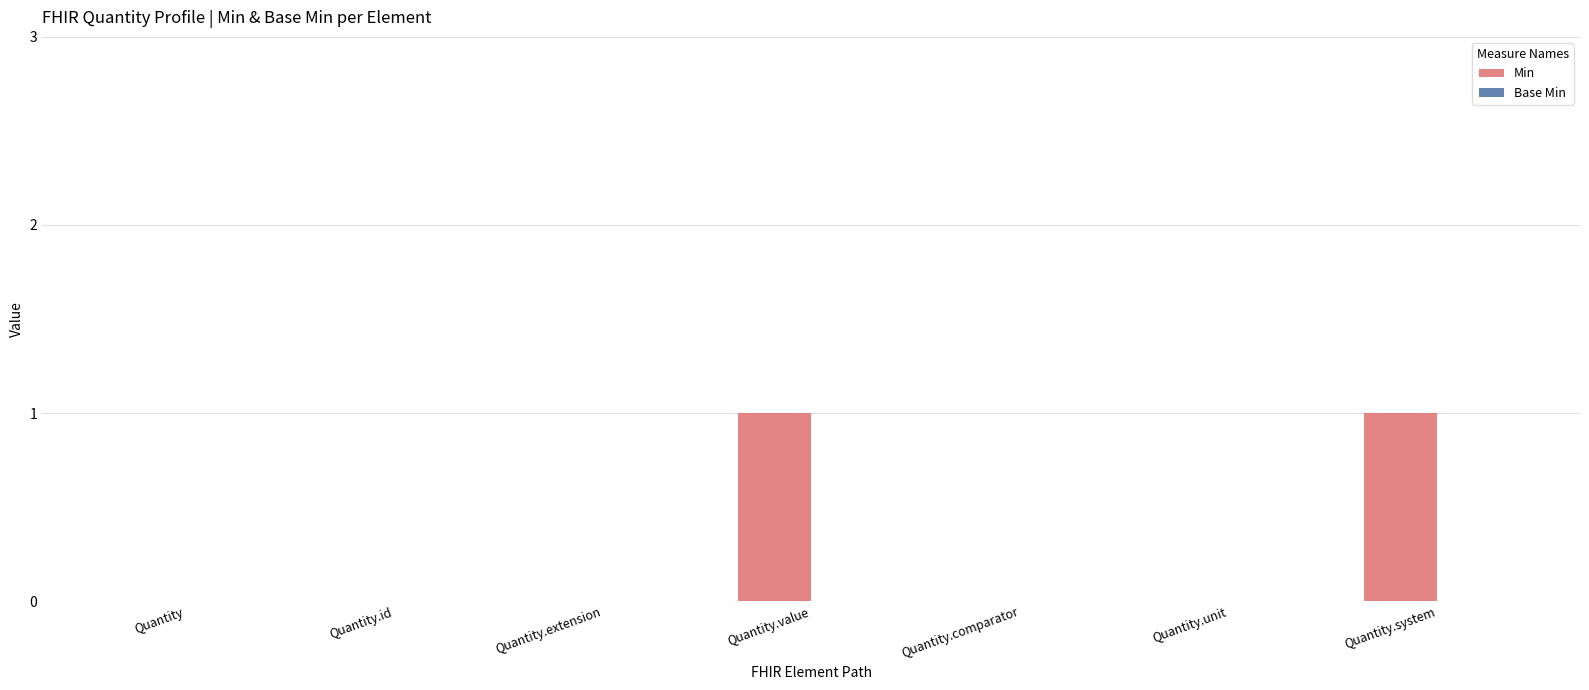

The chart shows a value of 0 at Quantity.comparator. True or false?

True